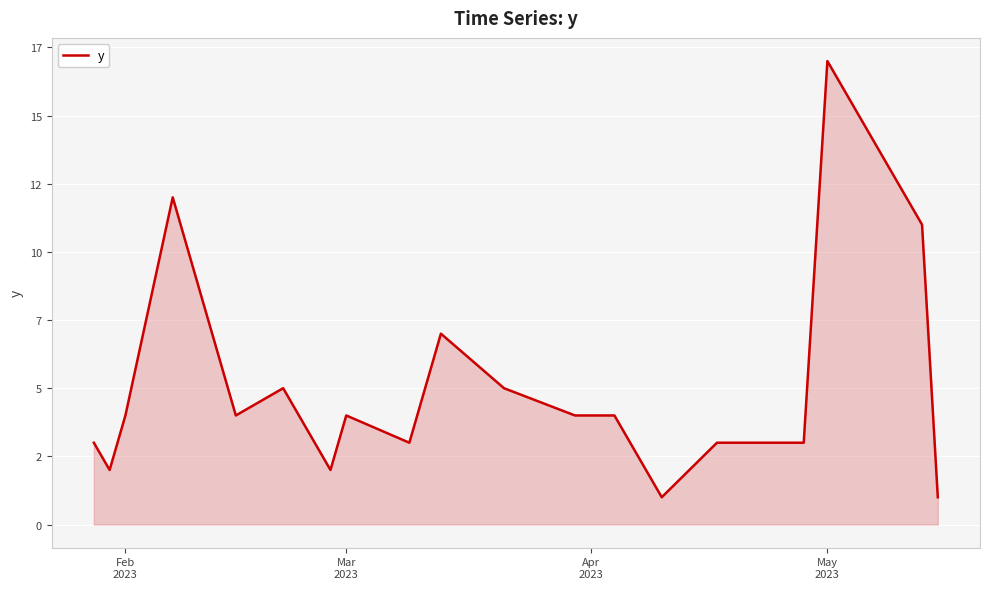

What is the sum of all values?

95